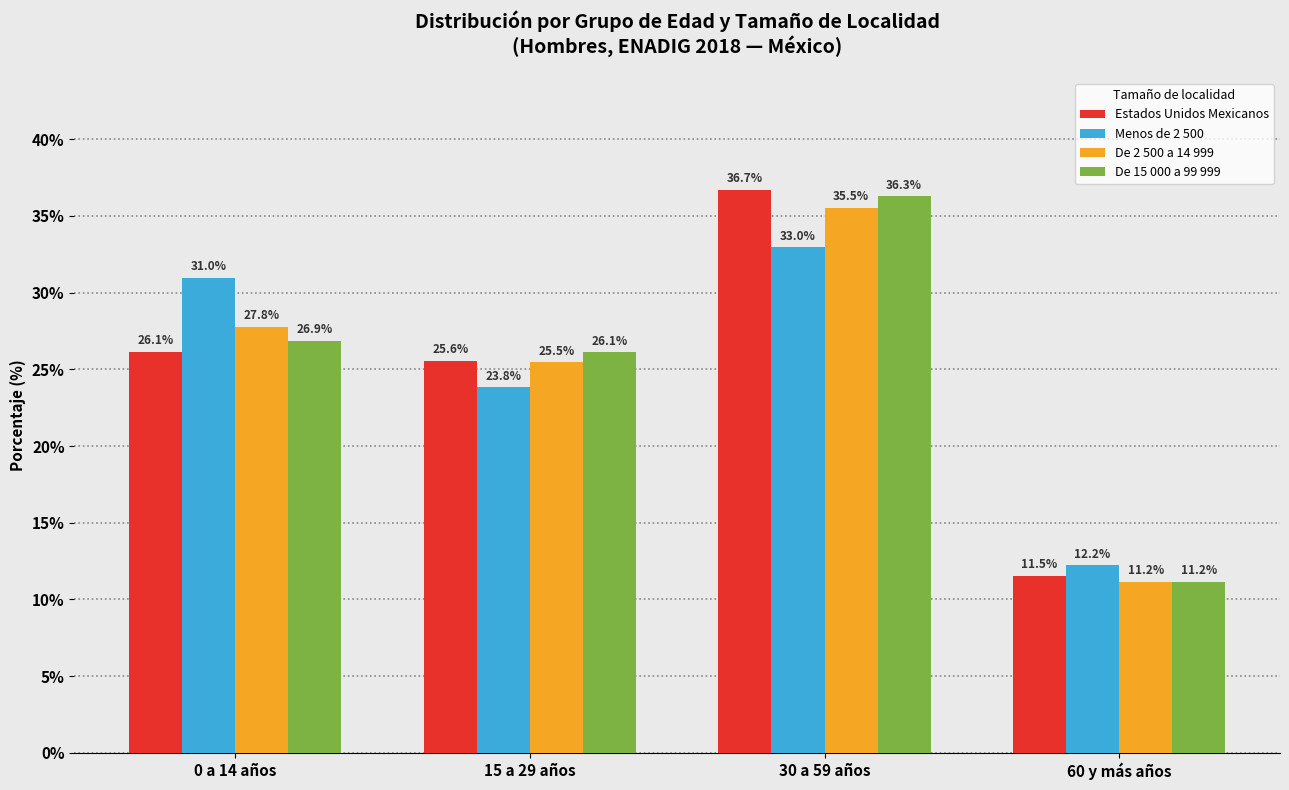

What are all the series names shown in the legend?

Estados Unidos Mexicanos, Menos de 2 500, De 2 500 a 14 999, De 15 000 a 99 999